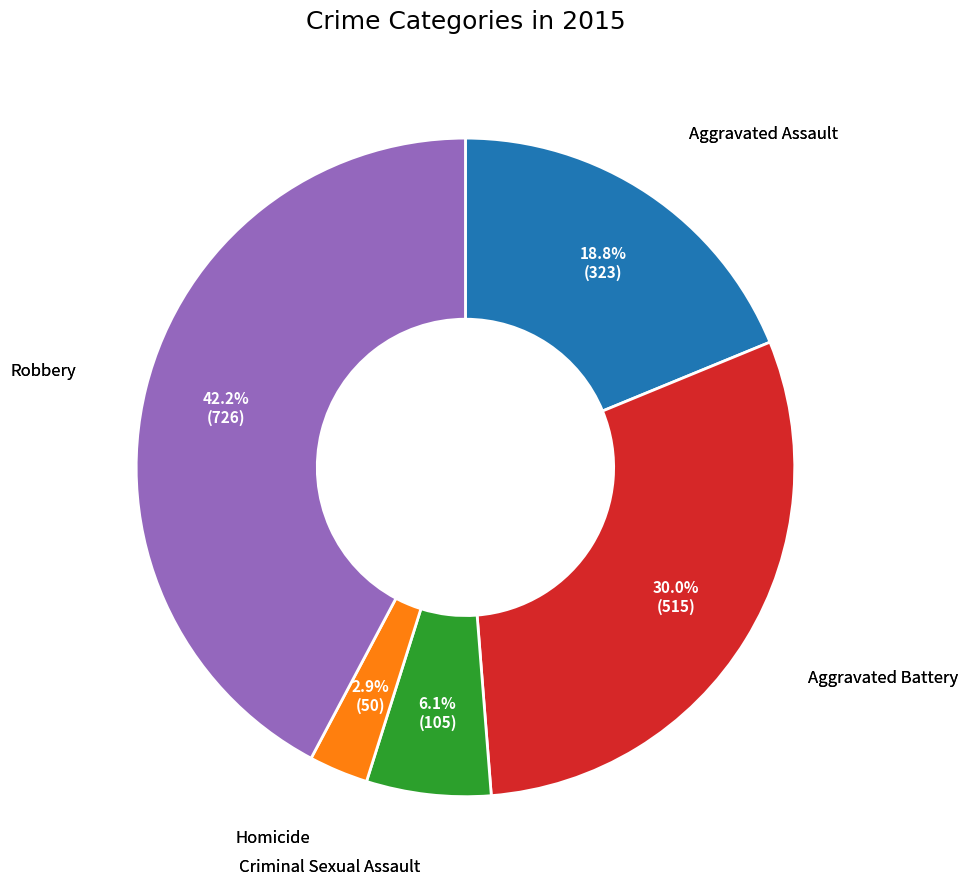

Is there a majority slice in this chart?

No